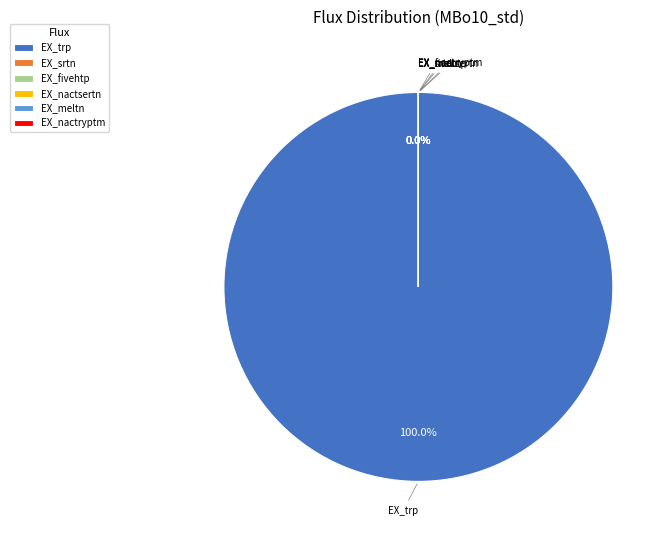

Do EX_fivehtp and EX_srtn together represent more than half of the pie?

No